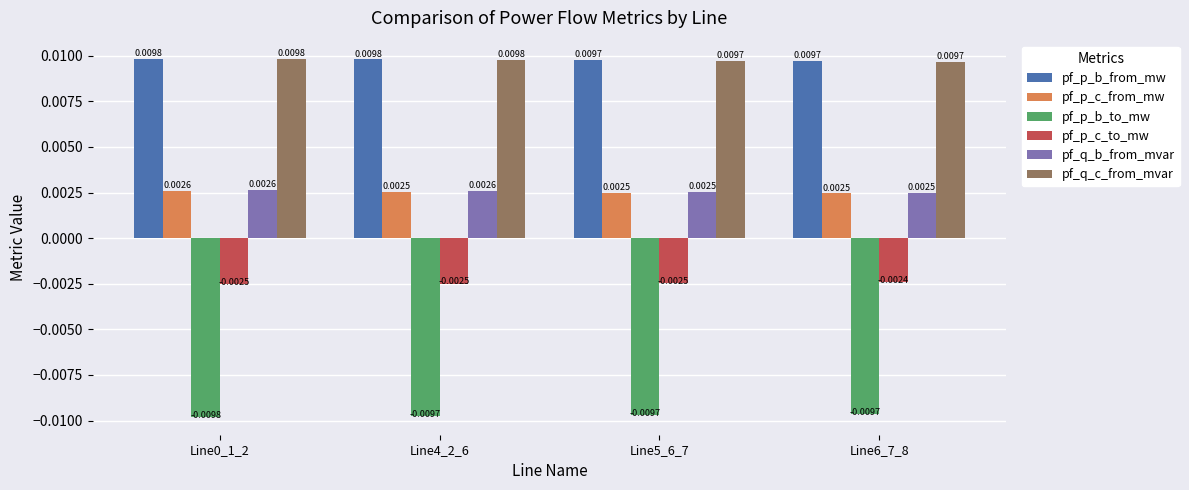

What are all the series names shown in the legend?

pf_p_b_from_mw, pf_p_c_from_mw, pf_p_b_to_mw, pf_p_c_to_mw, pf_q_b_from_mvar, pf_q_c_from_mvar